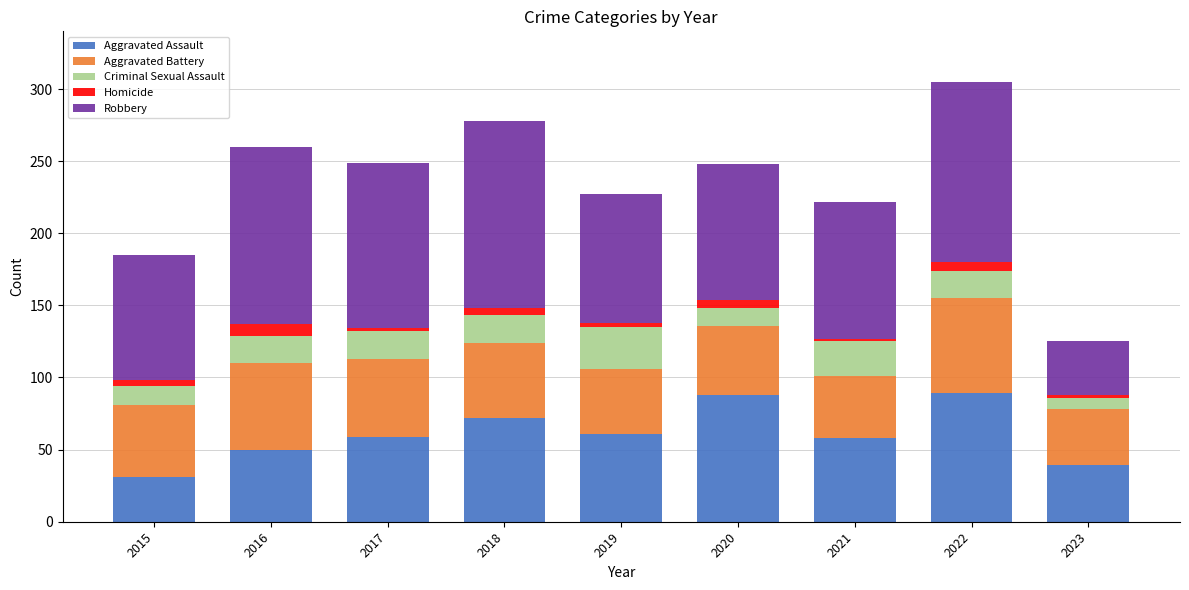

How many categories are shown in the chart?

9